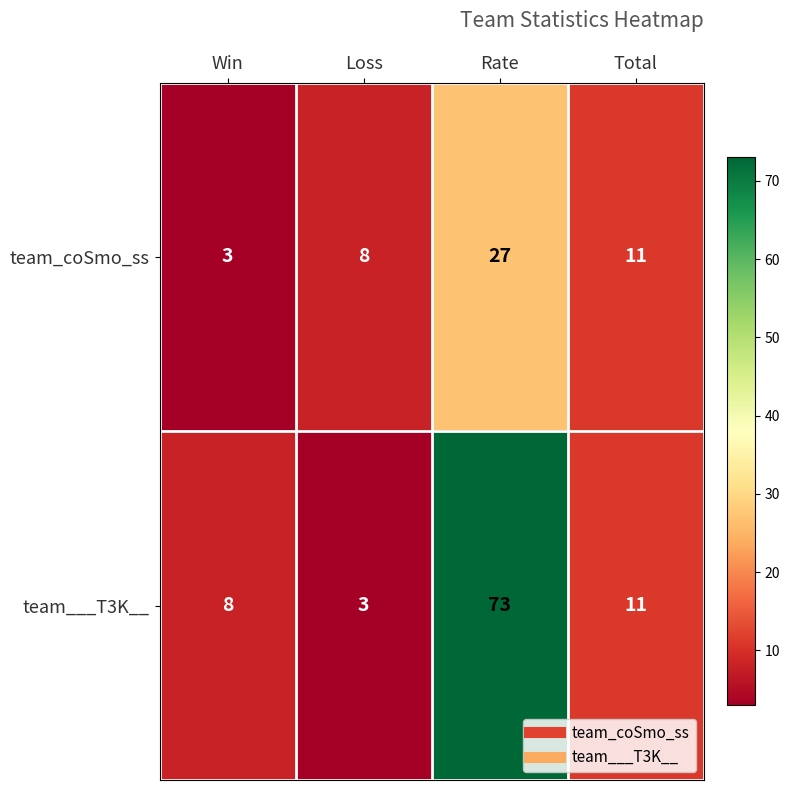

Rank the series by their maximum value, from lowest to highest.

team_coSmo_ss, team___T3K__